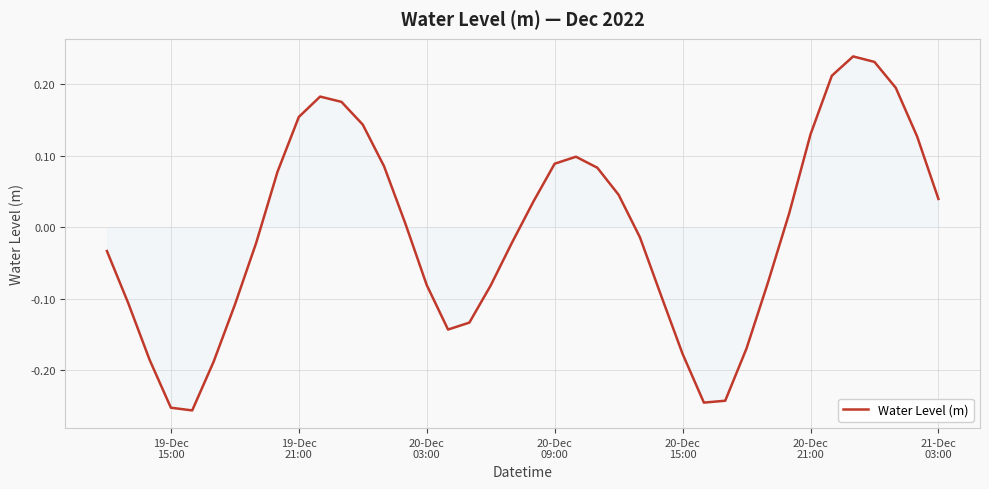

How many lines are shown in the chart?

1